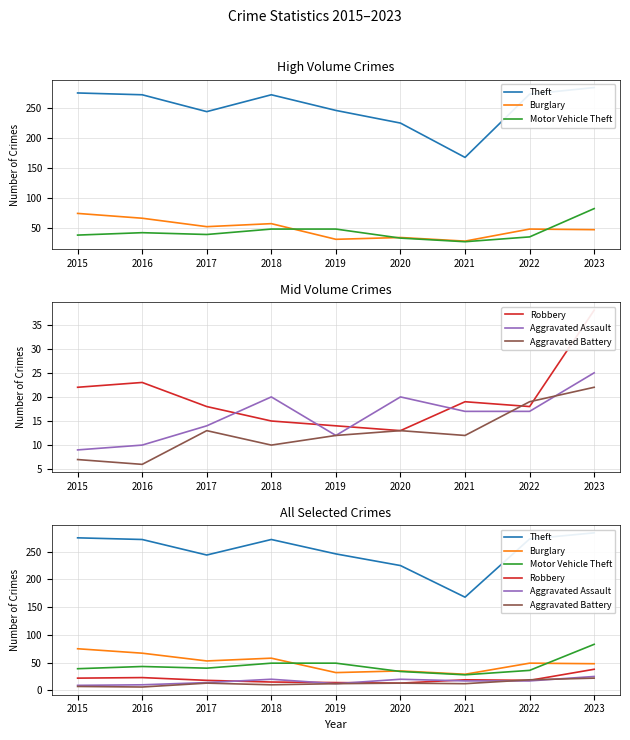

Reading right to left, list all the values displayed in this chart.

Theft: 284	273	168	225	246	272	244	272	275
Burglary: 48	49	29	35	32	58	53	67	75
Motor Vehicle Theft: 83	36	28	34	49	49	40	43	39
Robbery: 38	18	19	13	14	15	18	23	22
Aggravated Assault: 25	17	17	20	12	20	14	10	9
Aggravated Battery: 22	19	12	13	12	10	13	6	7